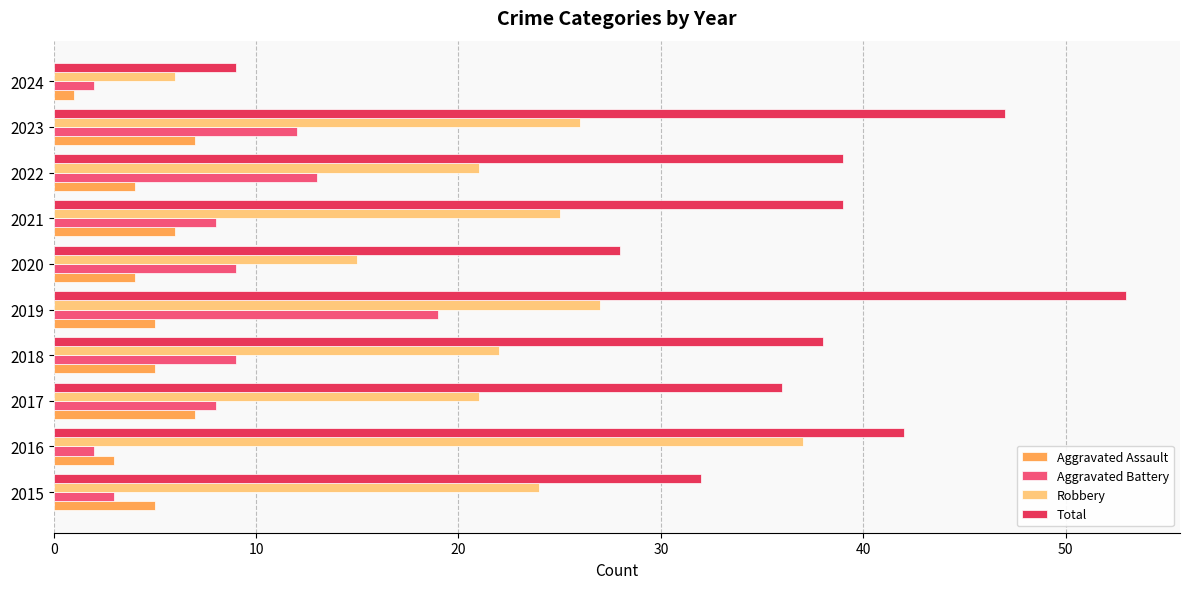

Is it true that Robbery equals 26 at 2023?

True